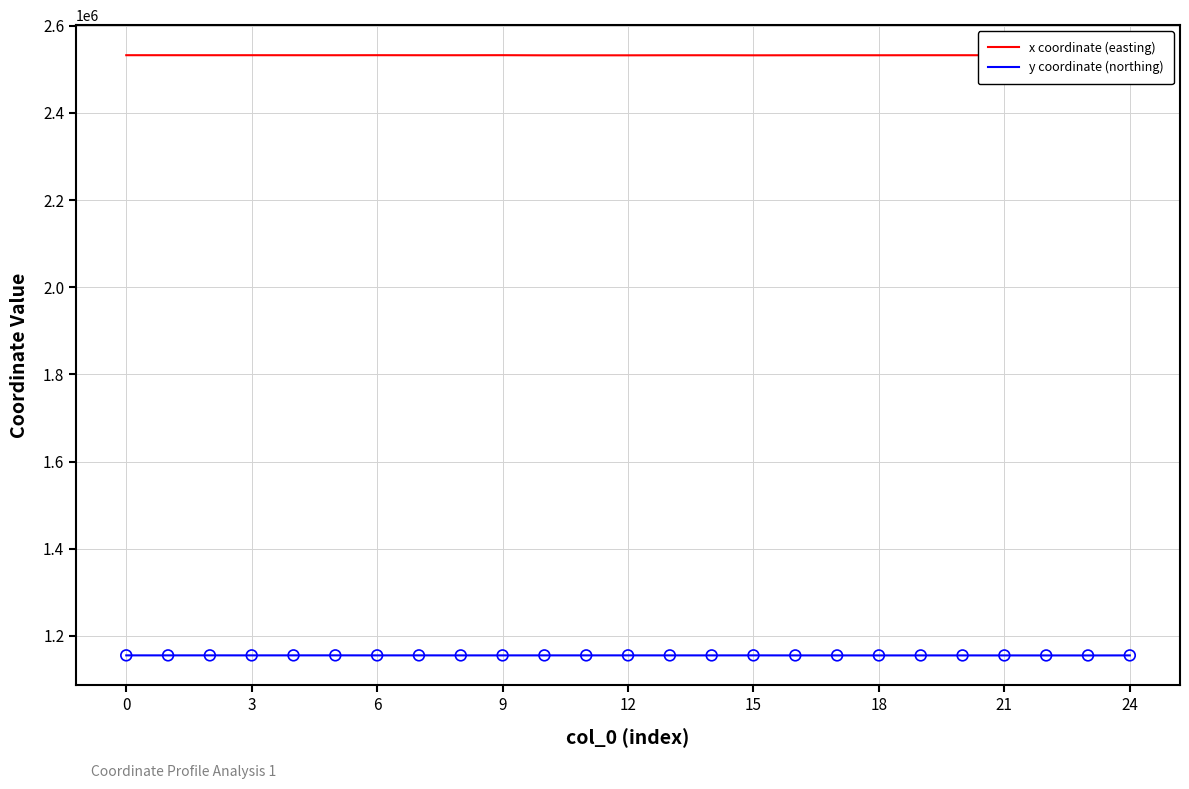

True or false: x coordinate (easting) and y coordinate (northing) cross at least once.

False